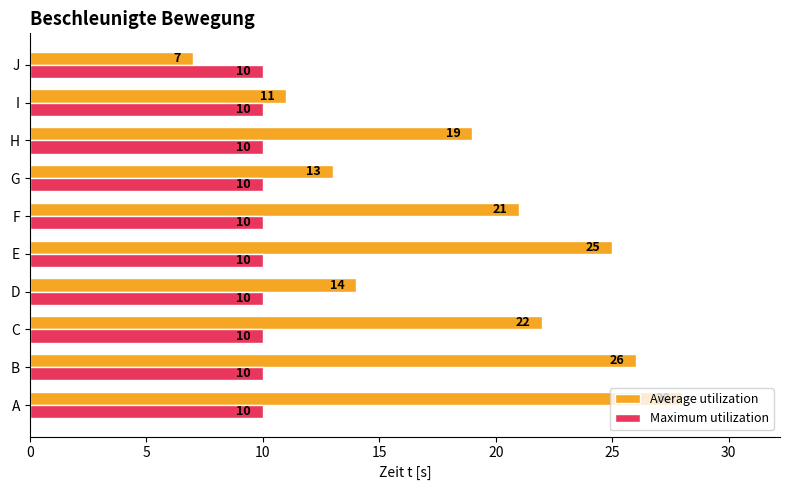

At which category is the sum across all series the highest?

A